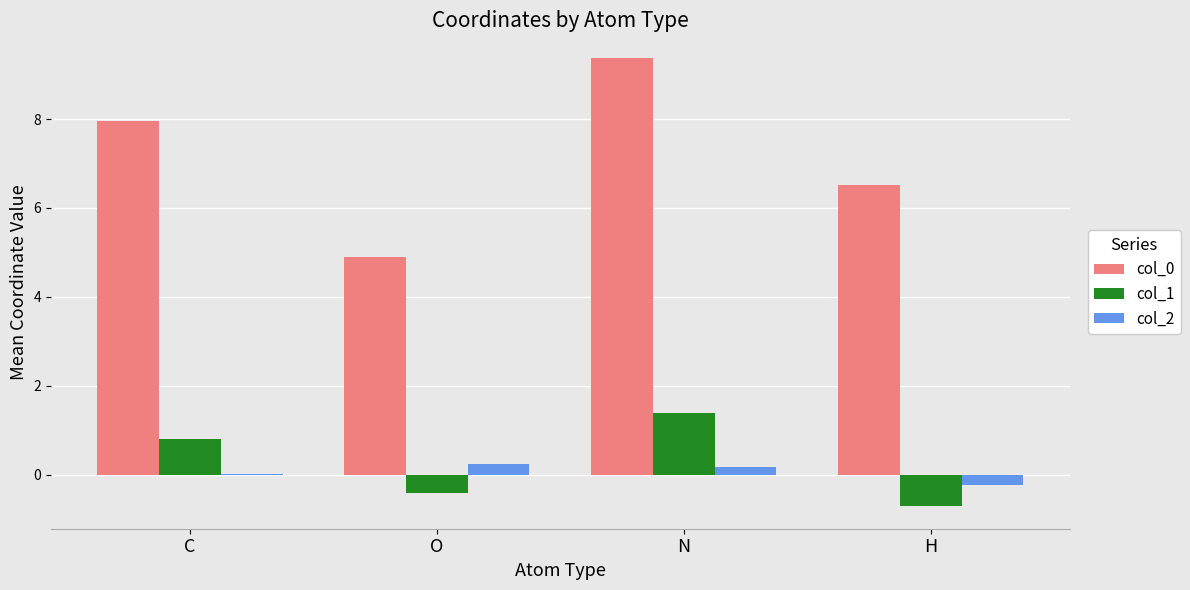

At which category is the sum across all series the highest?

N